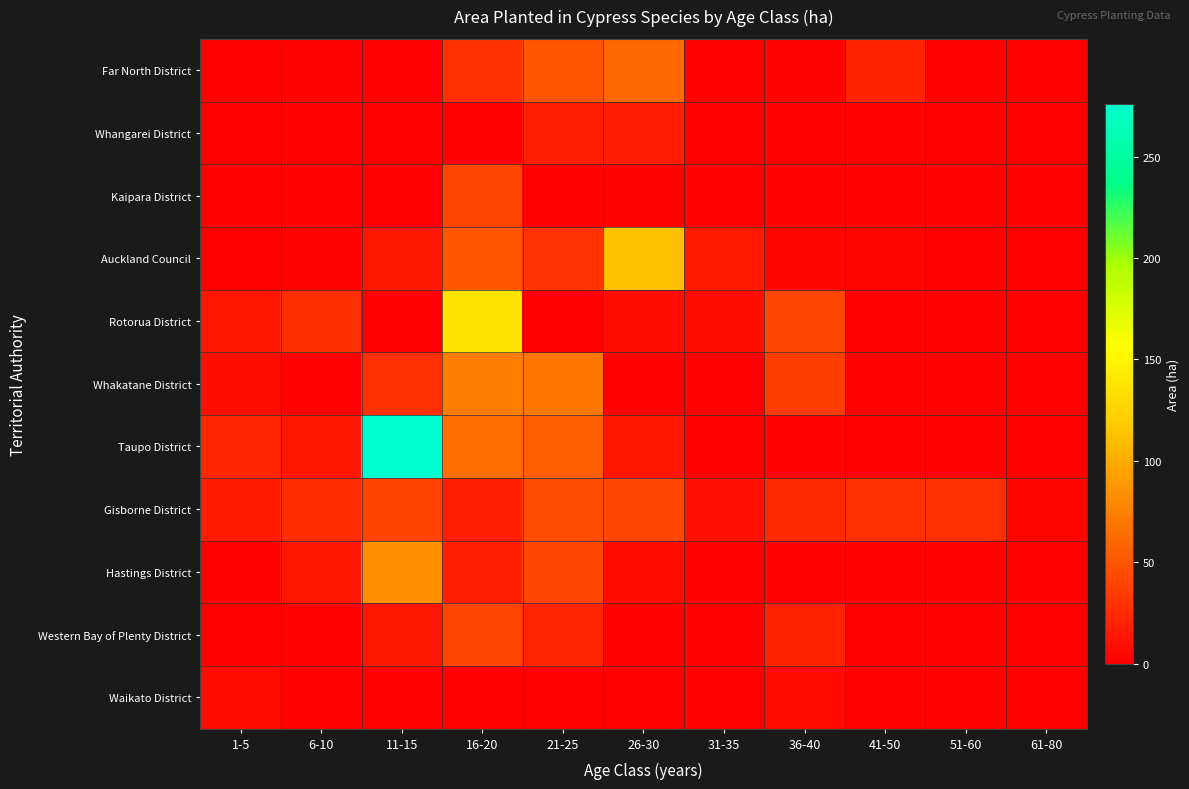

Rank the series at 1-5 from lowest to highest value.

Far North District, Whangarei District, Kaipara District, Auckland Council, Hastings District, Western Bay of Plenty District, Waikato District, Whakatane District, Rotorua District, Gisborne District, Taupo District